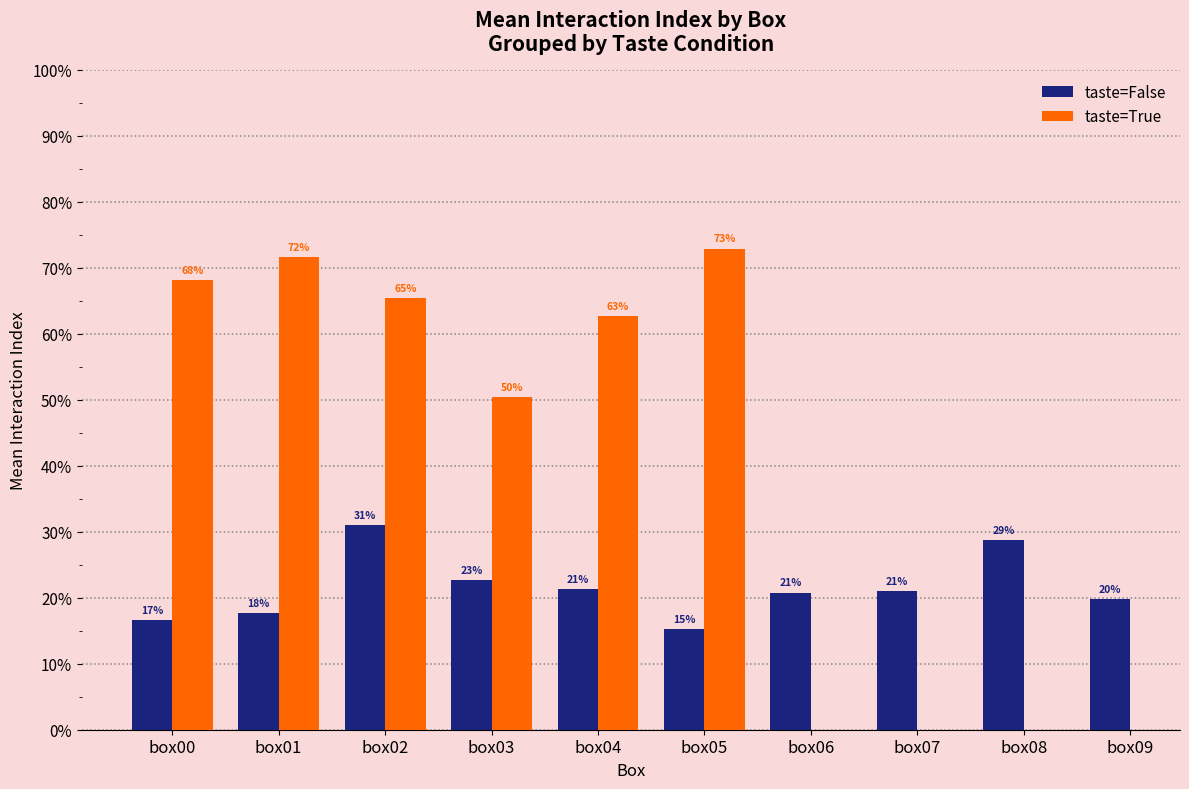

How many bars are there in each group?

2